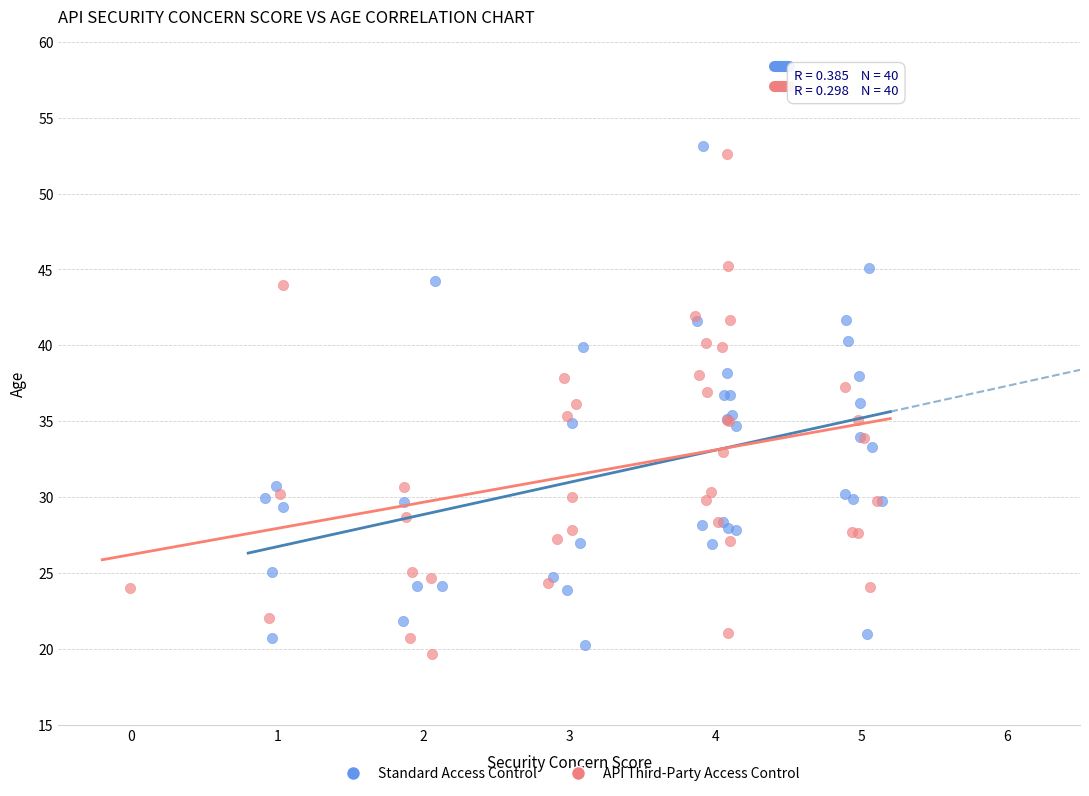

What are all the series names shown in the legend?

Standard Access Control, API Third-Party Access Control